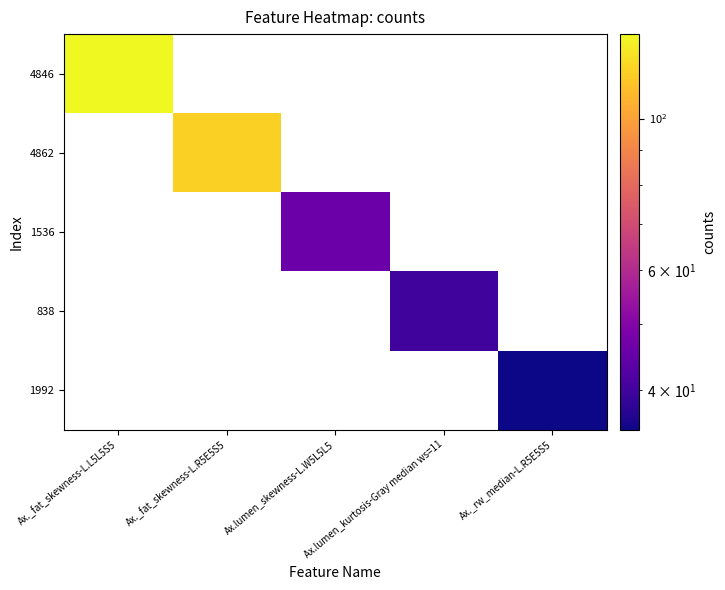

Which series has the largest range (max minus min)?

4846